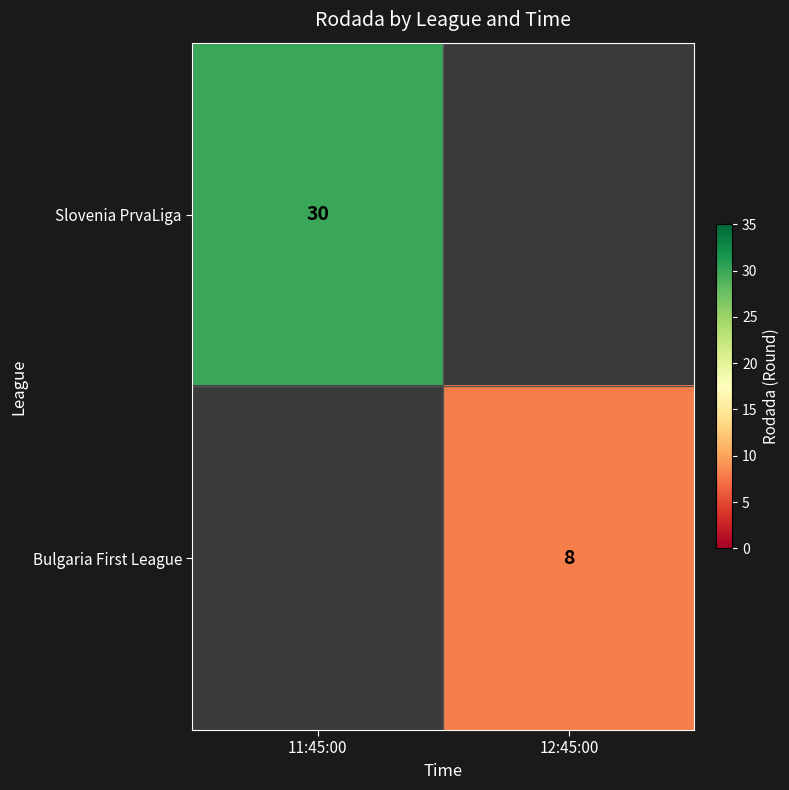

Is it true that Slovenia PrvaLiga equals 30 at 11:45:00?

True